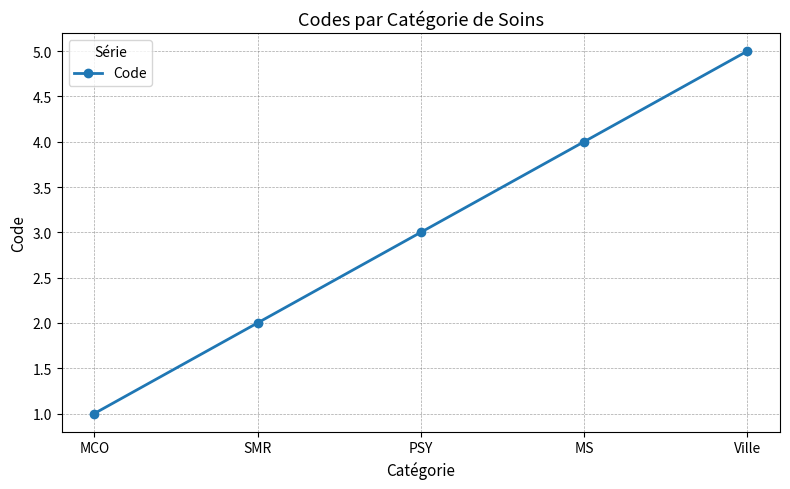

Where is the data nearest to the value 3?

PSY